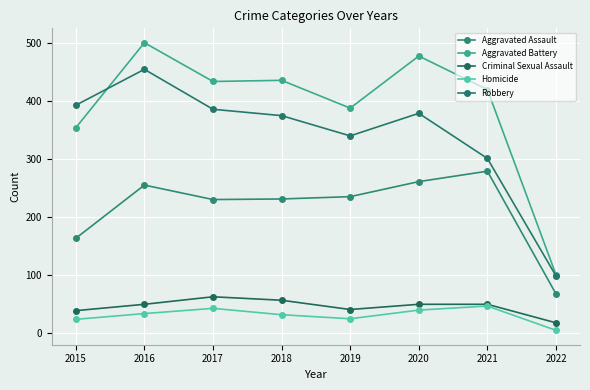

True or false: Criminal Sexual Assault has a value of 64 at 2019.

False